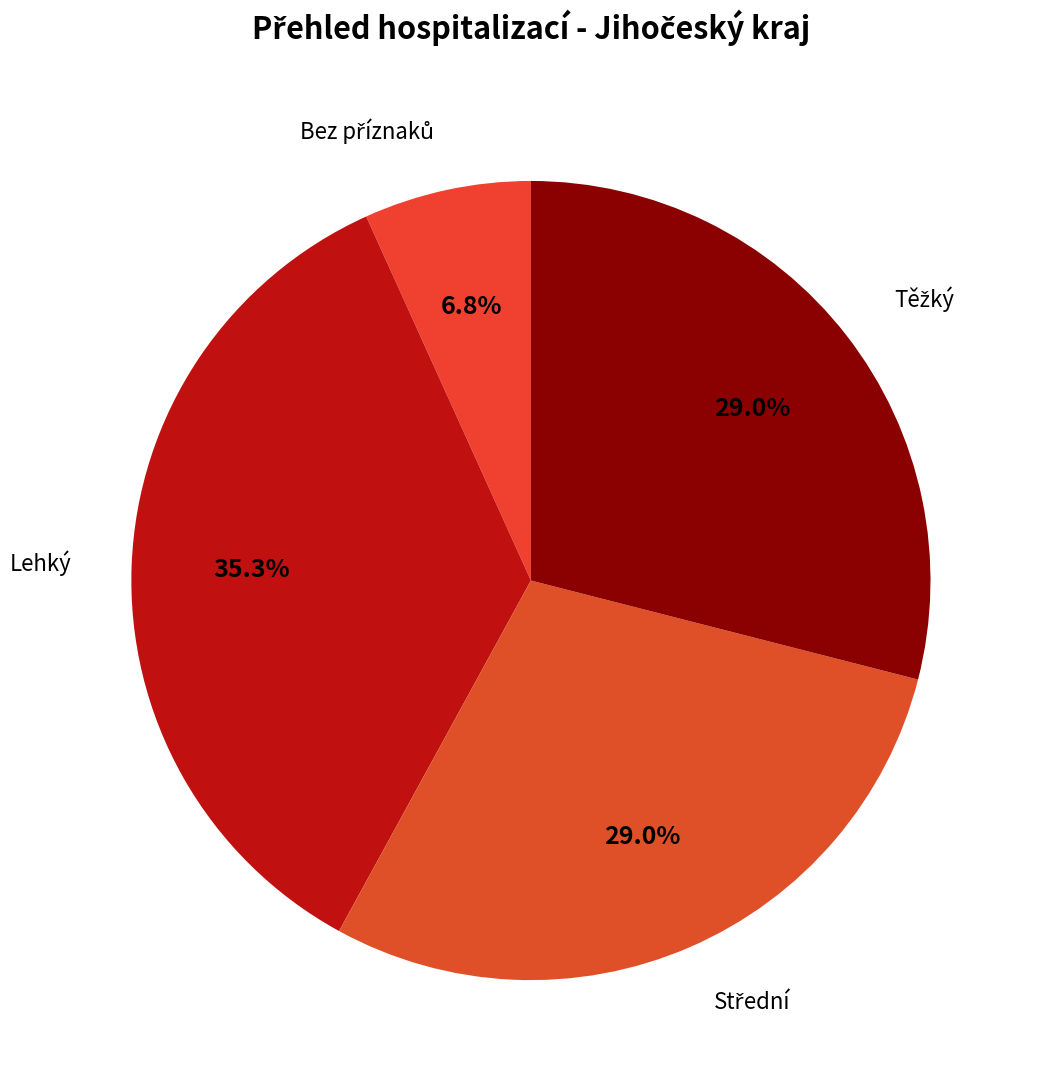

How many slices are in this pie chart?

4